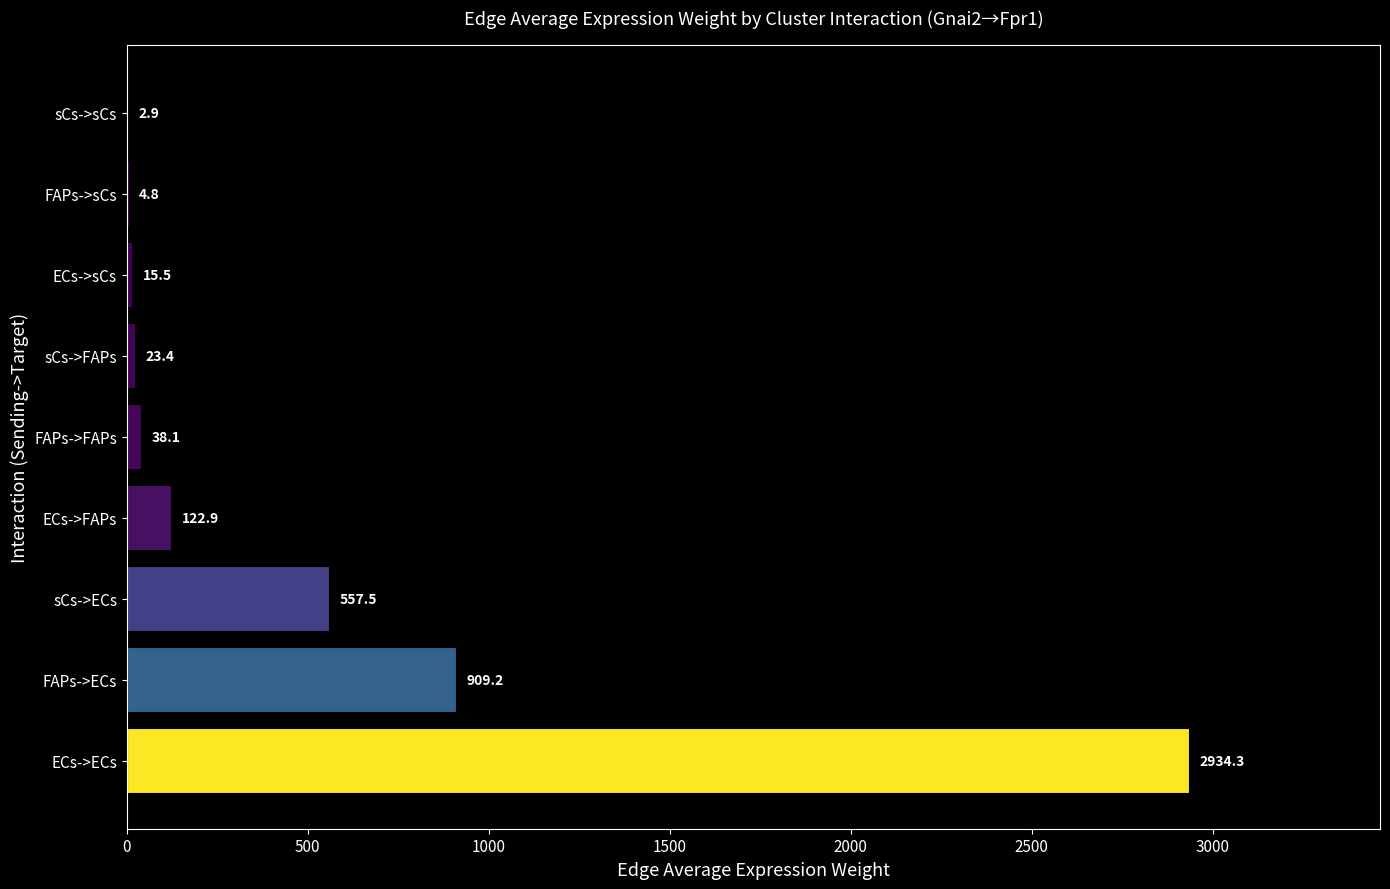

What is the greatest value displayed?

2934.3